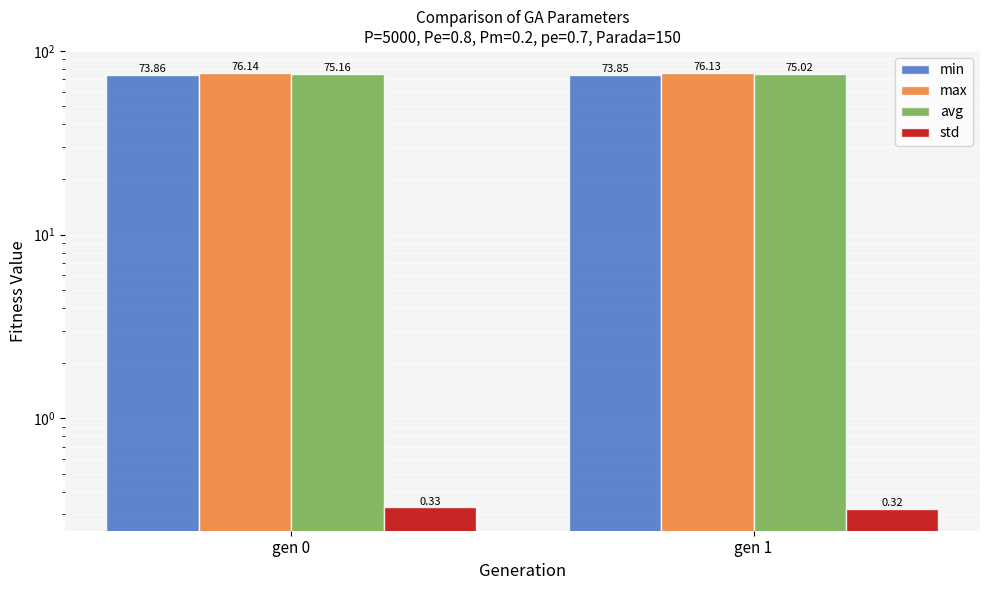

Is it true that min equals 116.1 at gen 0?

False